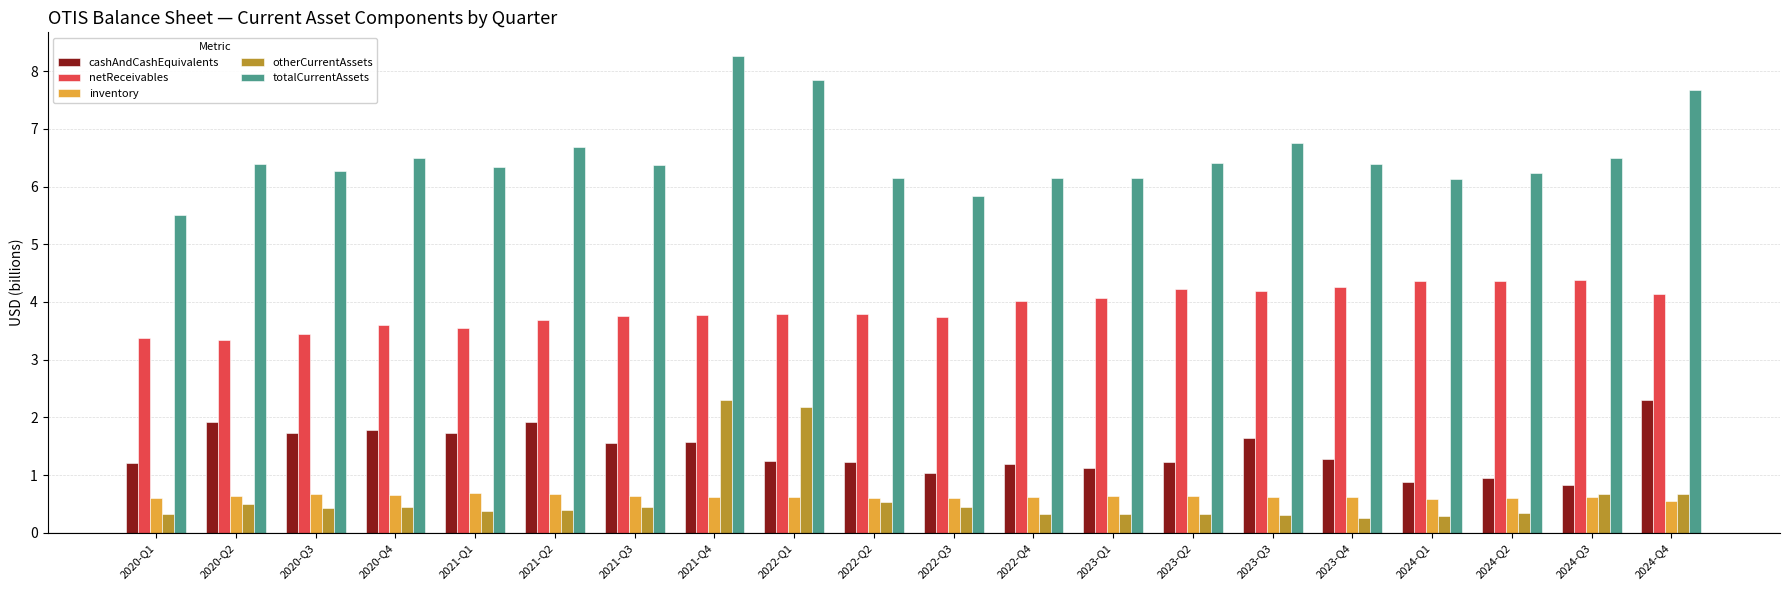

At which category is the sum across all series the highest?

2021-Q4